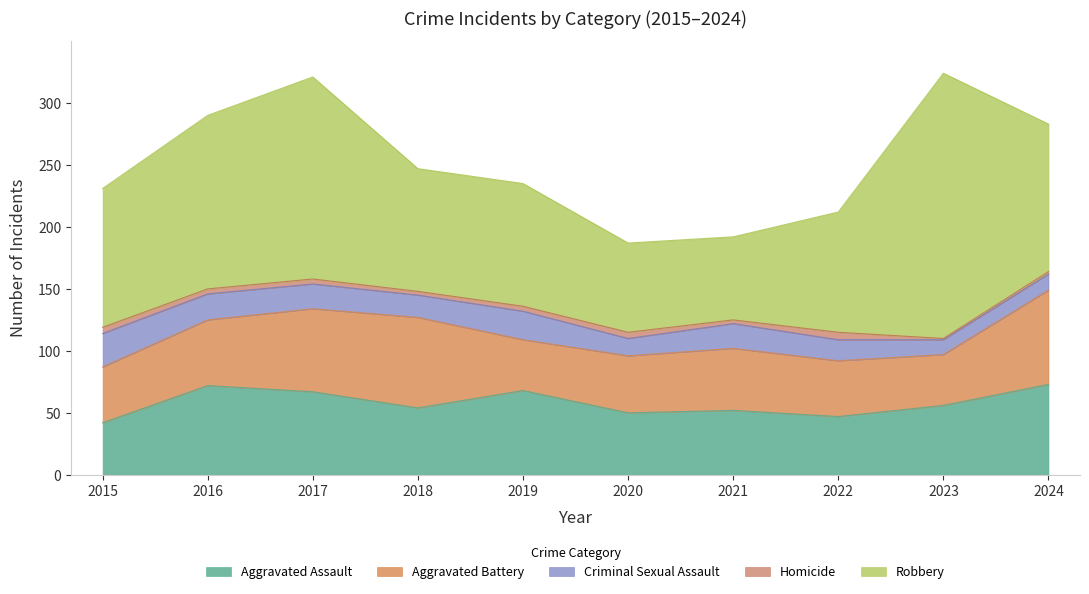

The Robbery series shows 99 at 2018. True or false?

True